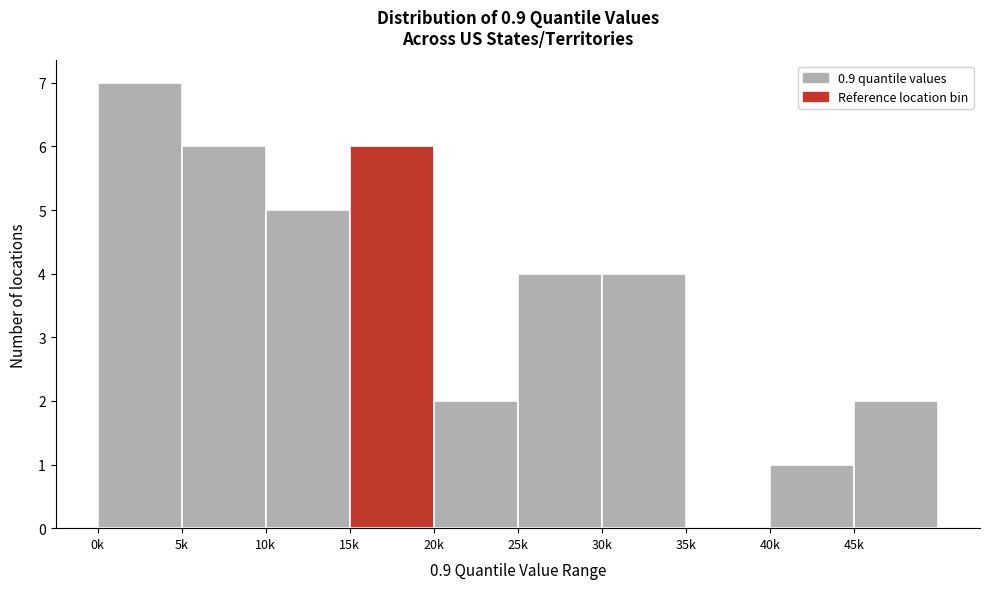

Reading left to right, extract all data points from this chart.

0k=7	5k=6	10k=5	15k=6	20k=2	25k=4	30k=4	35k=0	40k=1	45k=2